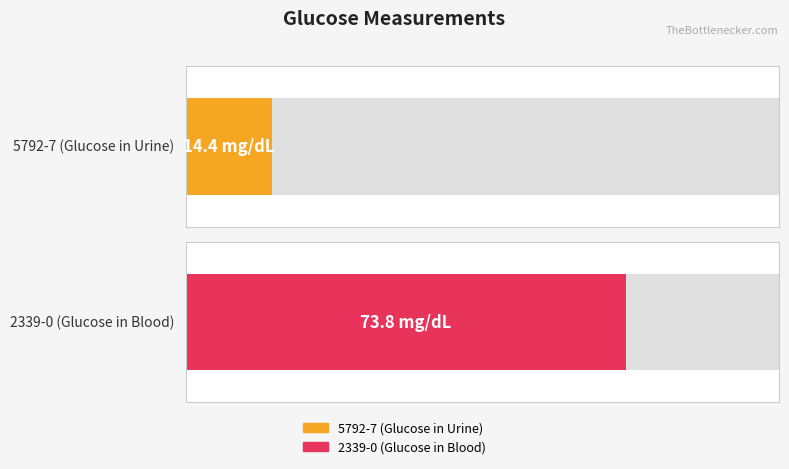

What is the difference between the values at 5792-7 (Glucose in Urine) and 2339-0 (Glucose in Blood)?

59.4